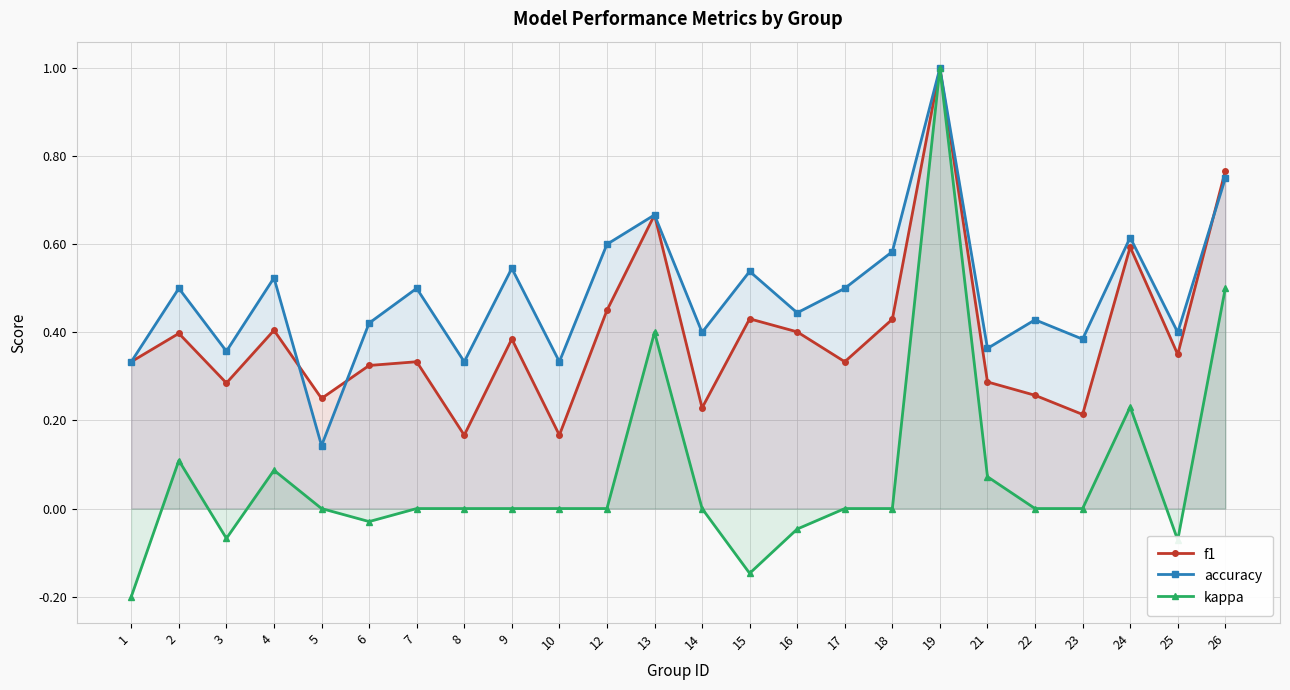

What are all the series names shown in the legend?

f1, accuracy, kappa